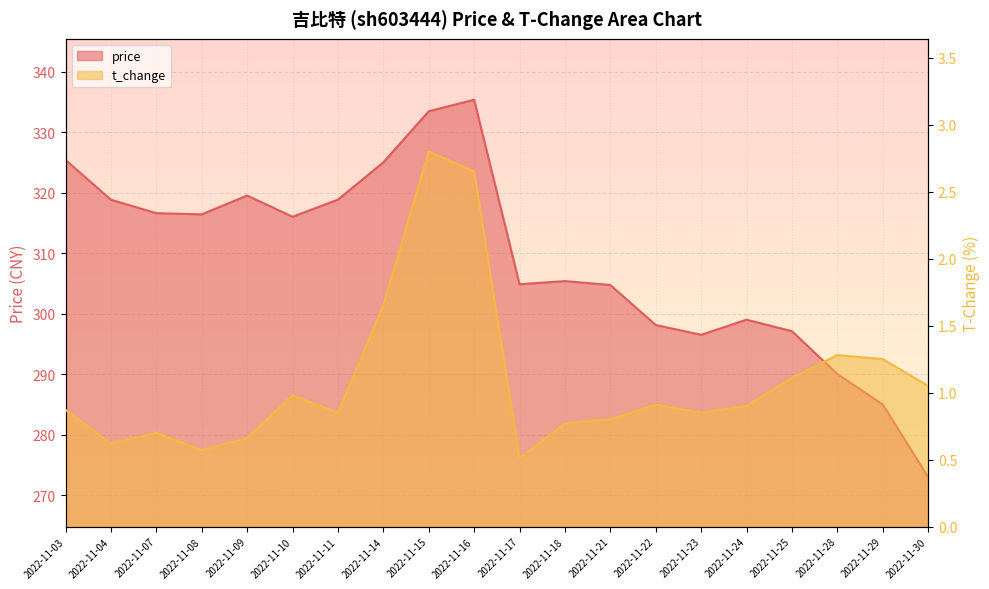

What is the value of the price point at the 3rd from the left?

316.6